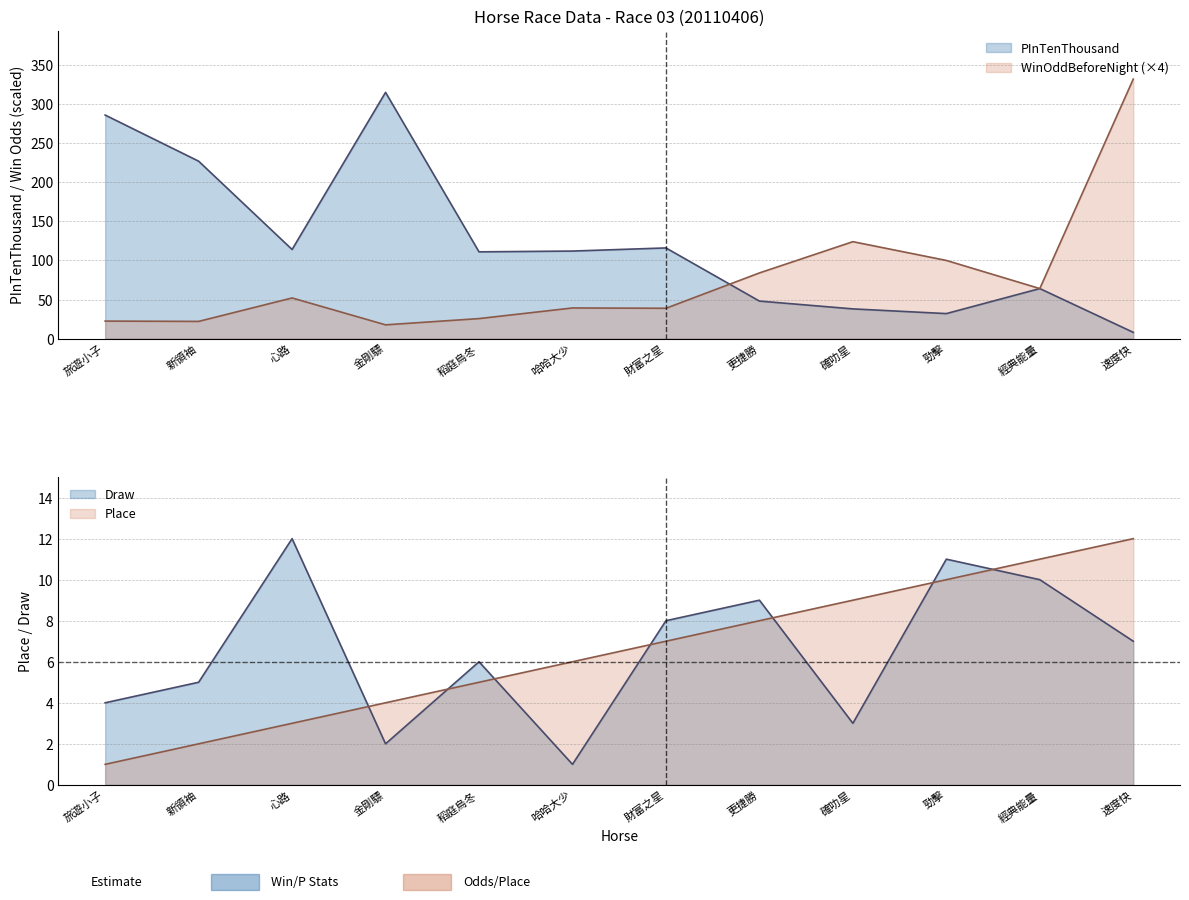

Which series has the largest total across all categories?

PInTenThousand